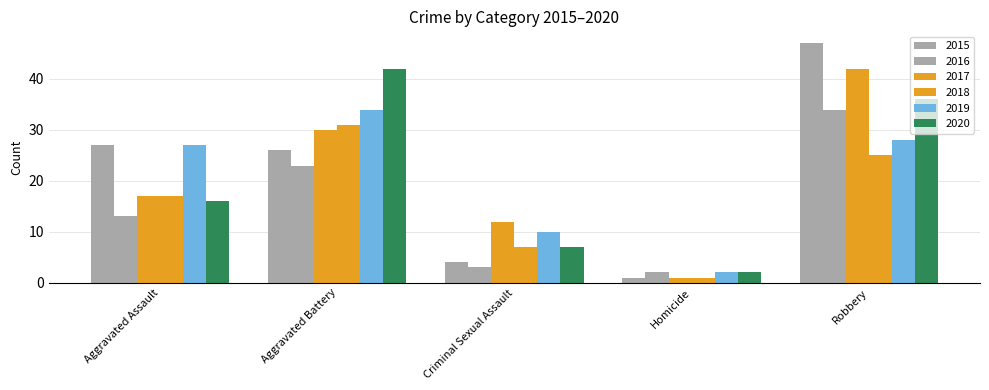

How many groups of bars are there?

5